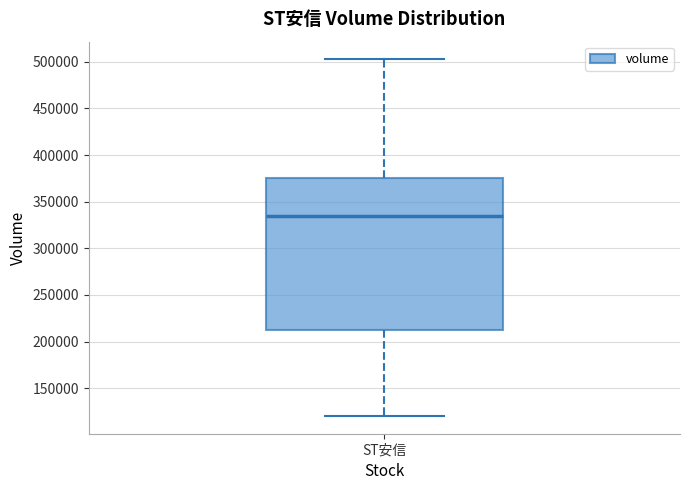

Transcribe this box plot: give where the median line is, the range the box spans, and where the two whiskers end, as read against the y-axis. The values are not printed on the chart, so give them approximately, as read against the axis.

median 335000, box 210000 to 375000, whiskers 120000 to 500000